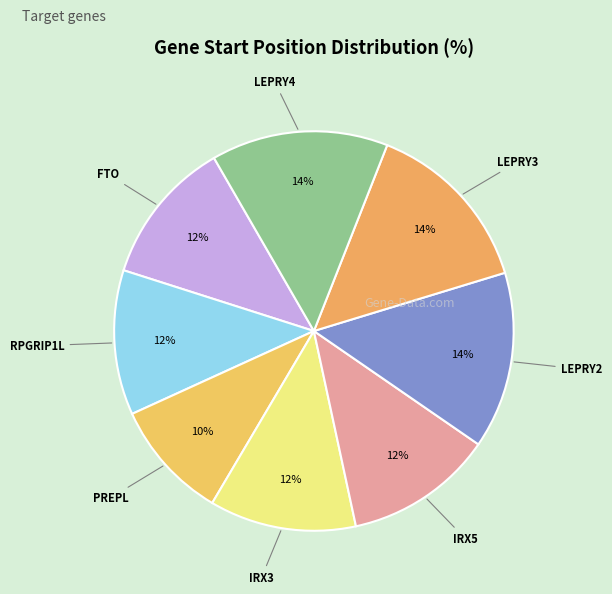

What is the smallest slice in the pie chart?

PREPL